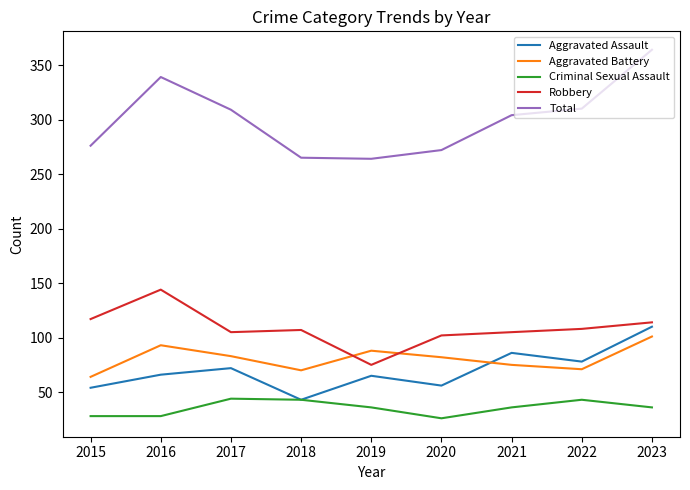

Is this an area chart (filled region under the line)?

No